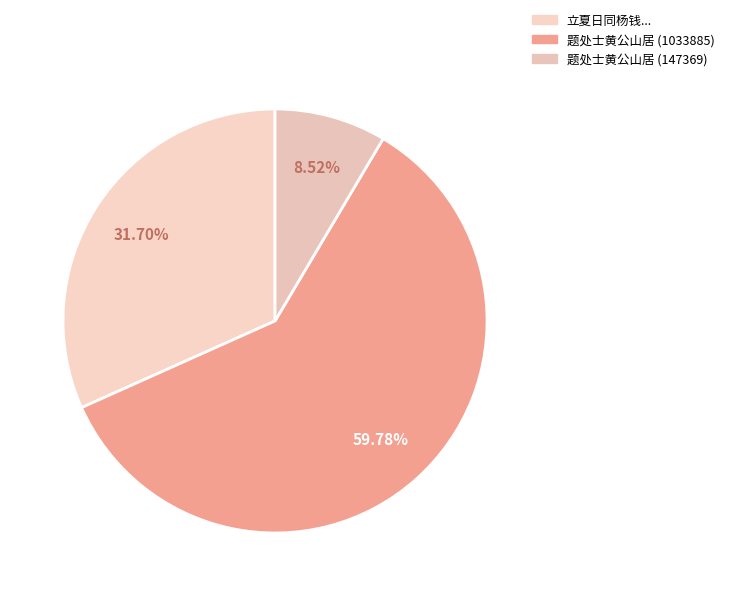

Is there a majority slice in this chart?

Yes